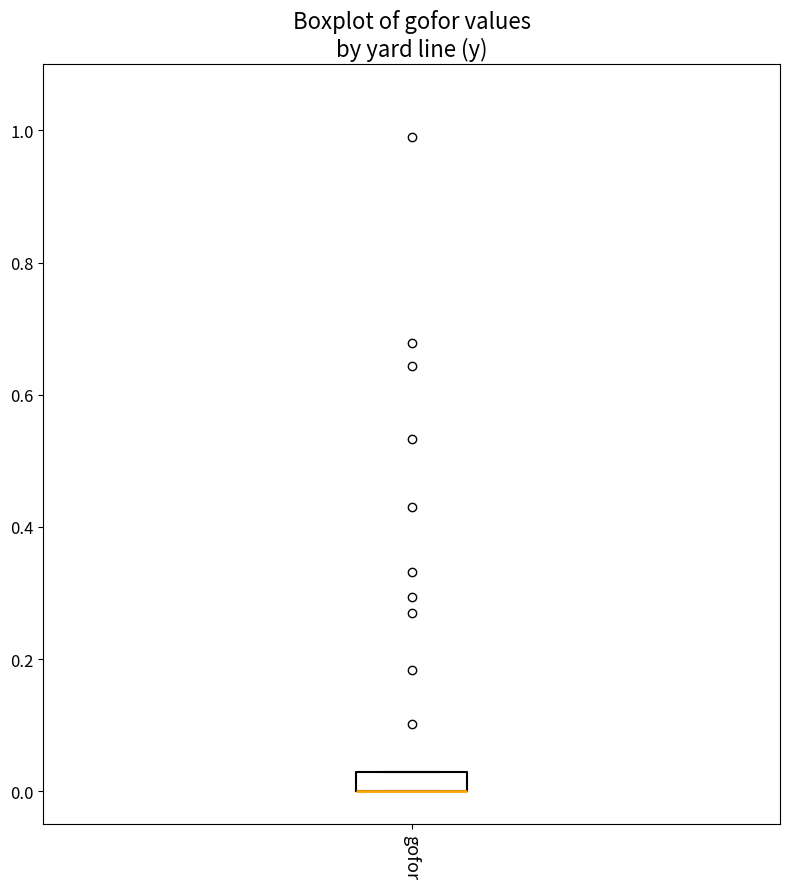

Where is the lower edge of the box for gofor on the y-axis? The values are not printed on the chart, so give them approximately, as read against the axis.

0.00